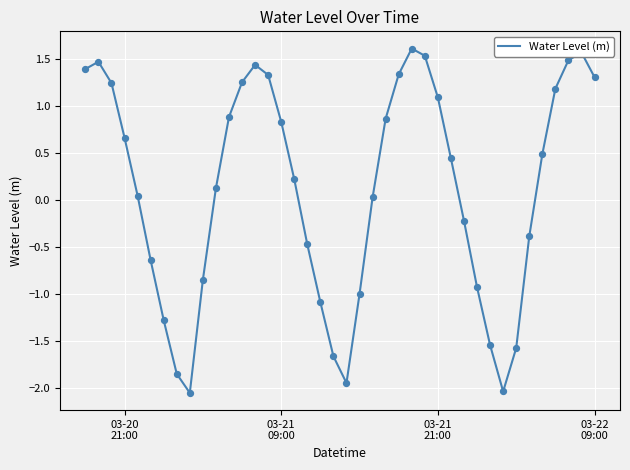

What is the difference between the maximum and minimum values?

3.7